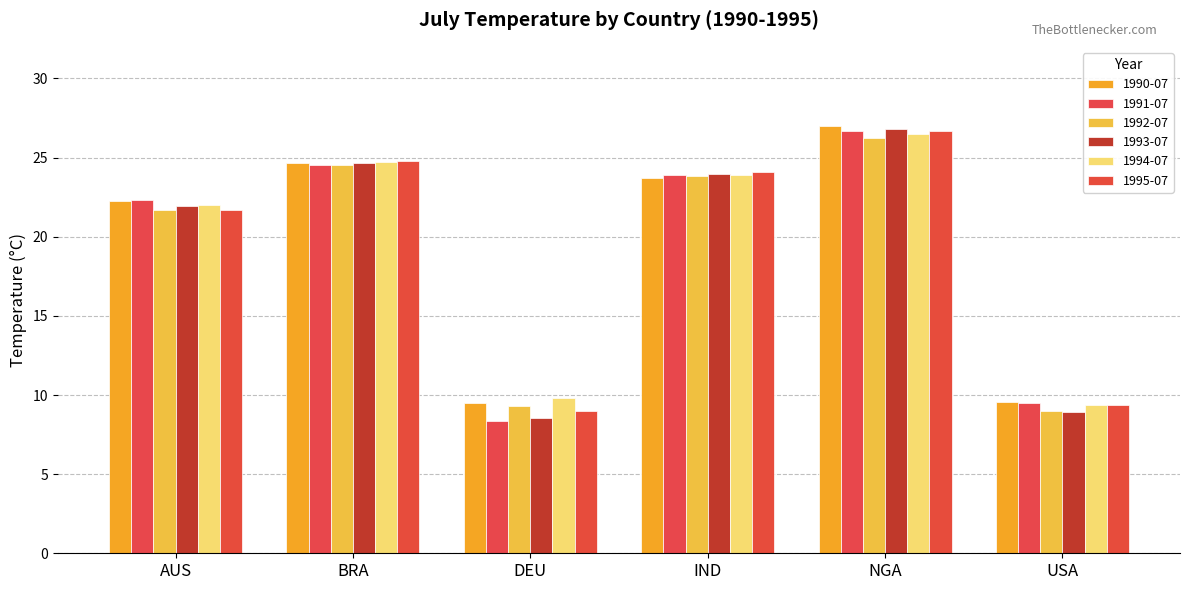

What is the lowest value of the 1994-07 series?

9.4